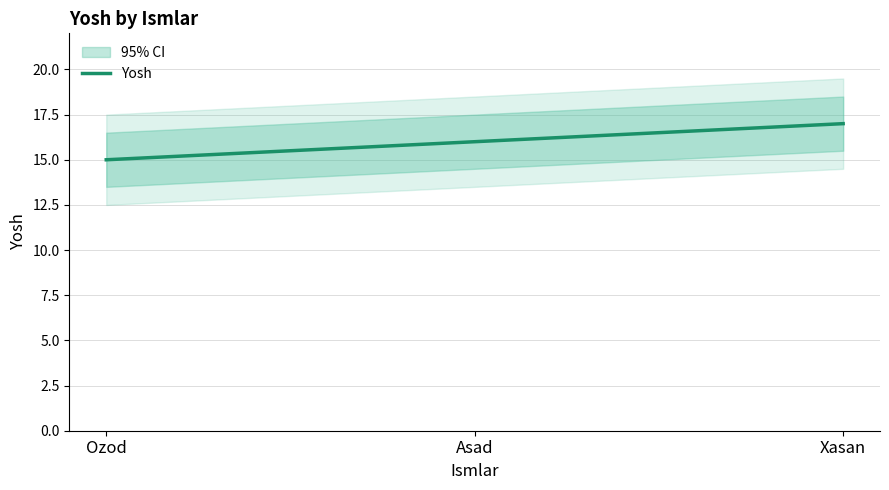

Is it true that the value at Xasan is 10?

False